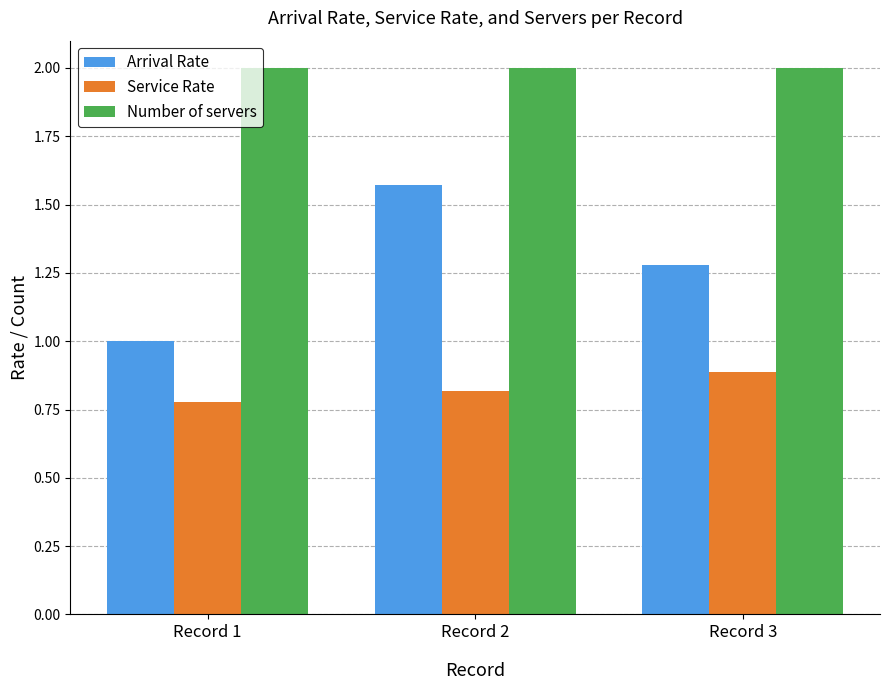

What is the highest value of the Number of servers series?

2.0